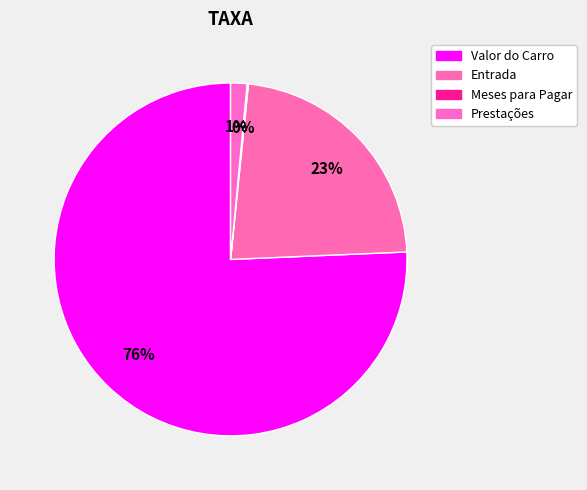

Which category has the biggest portion of the pie?

Valor do Carro